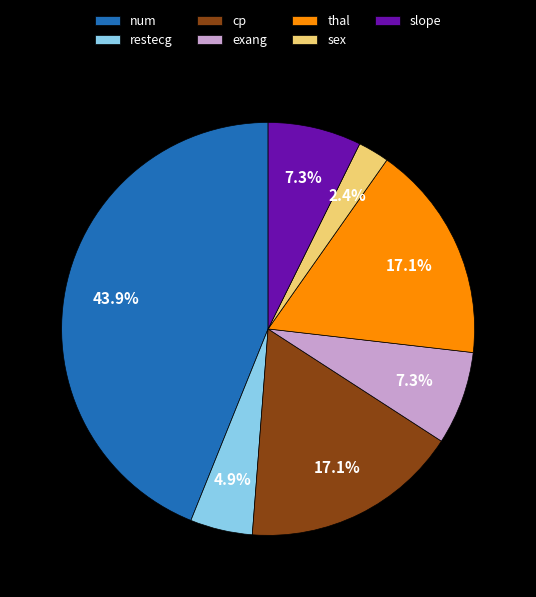

What is the ratio of the value at restecg to the value at thal?

0.3